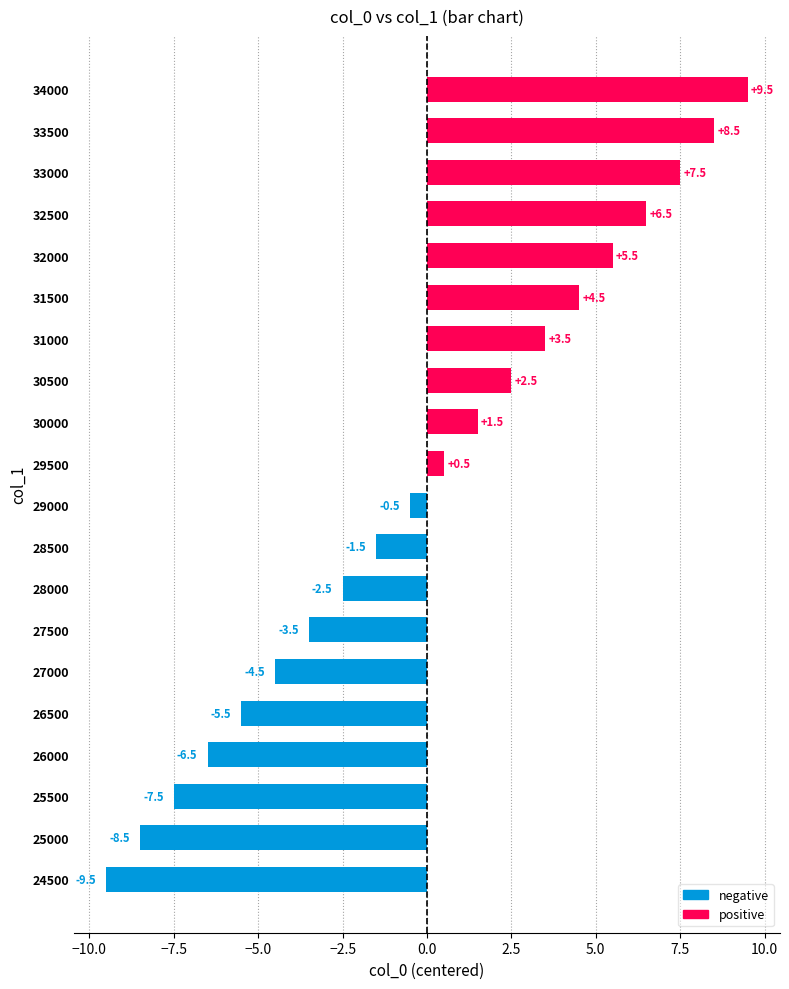

Does the chart contain any negative values?

Yes